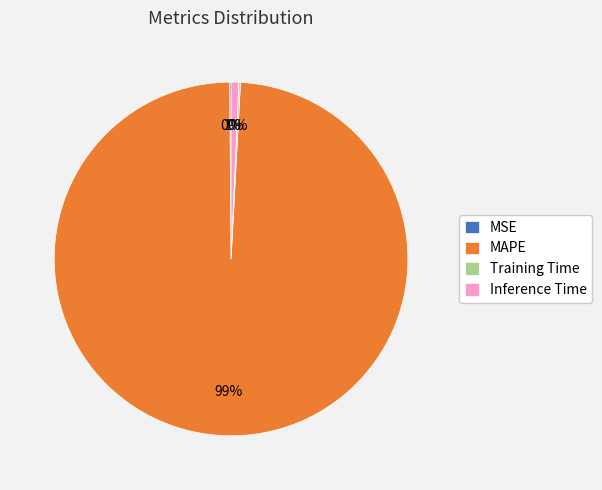

True or false: MAPE accounts for 99% of the total.

True